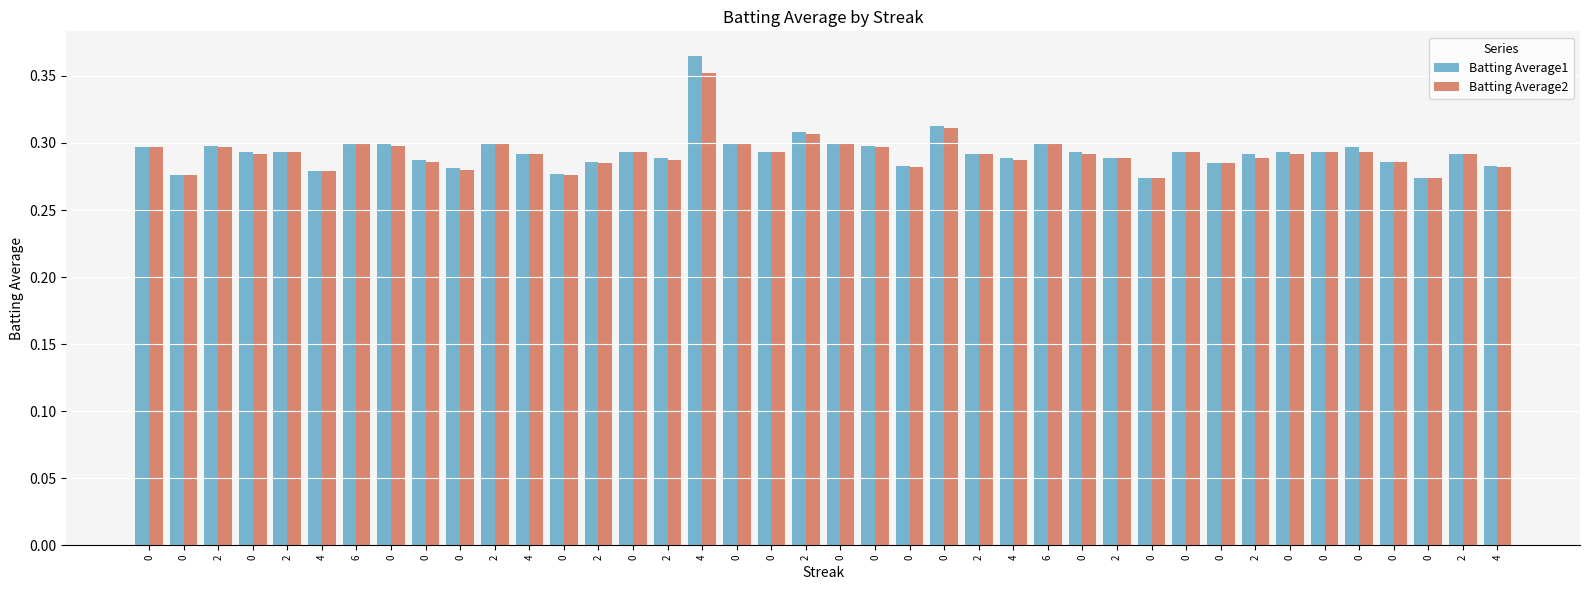

What is the highest value of the Batting Average2 series?

0.4